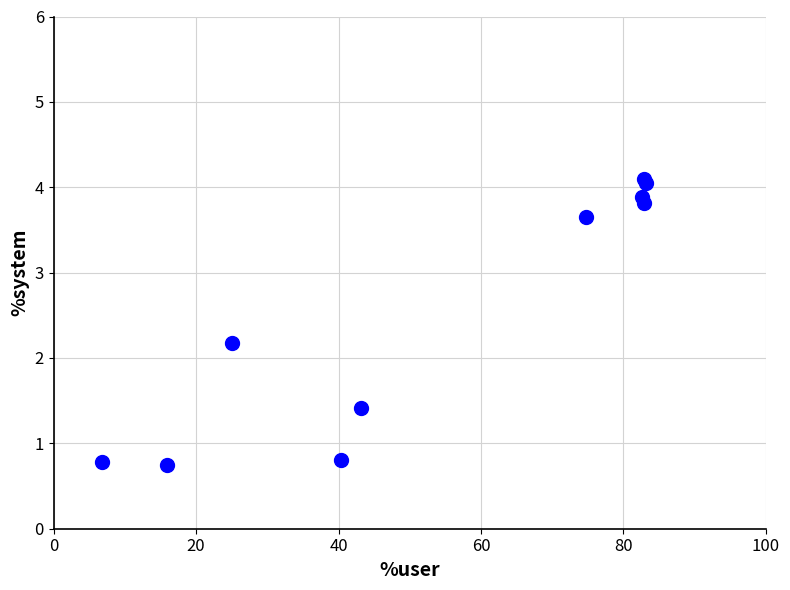

What Y value in the scatter plot is closest to 2?

2.2